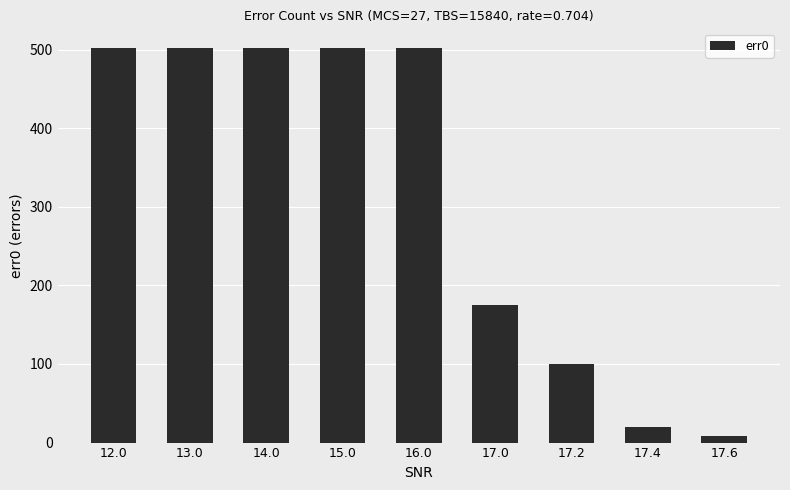

How many values are between 100 and 502?

7